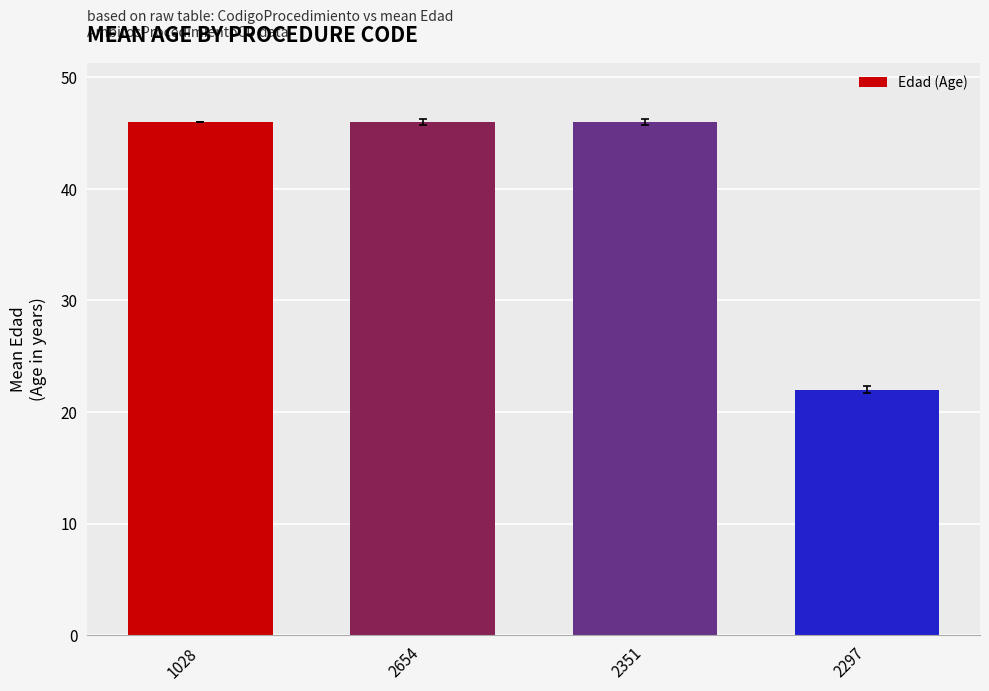

Reading left to right, list all the values displayed in this chart.

1028=46	2654=46	2351=46	2297=22